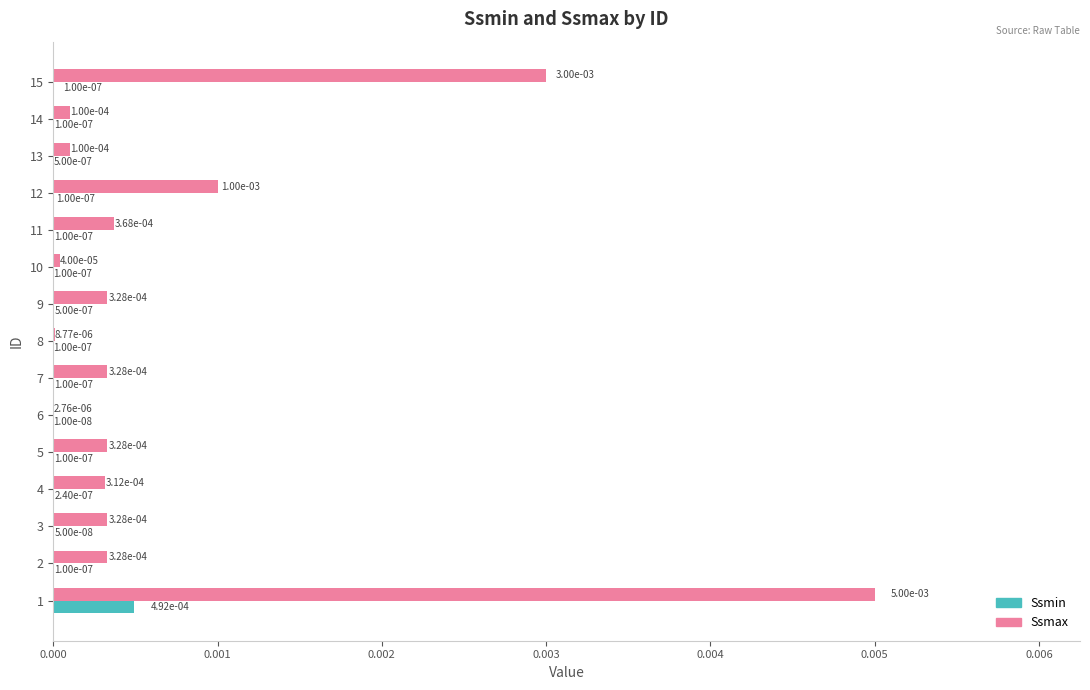

At which label is Ssmin closest to 0?

6